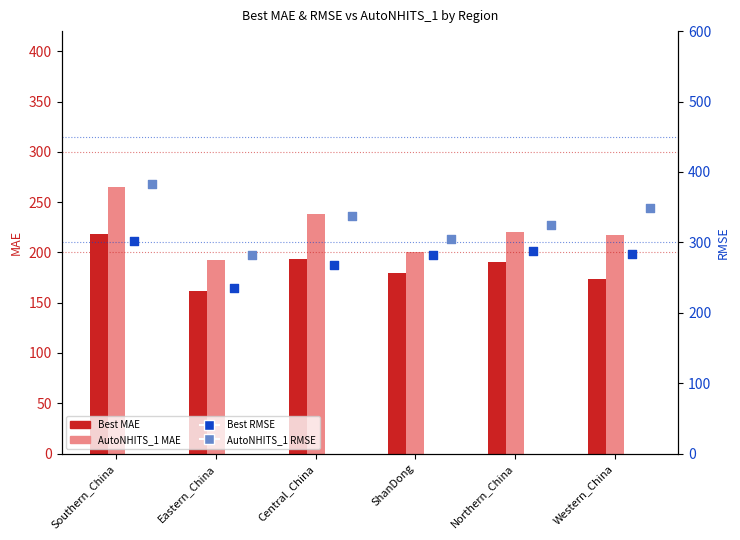

What are all the series names shown in the legend?

Best MAE, AutoNHITS_1 MAE, Best RMSE, AutoNHITS_1 RMSE